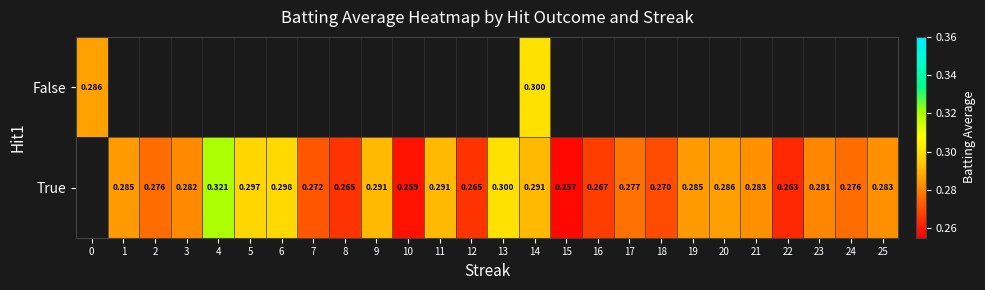

How many values in True are above zero?

25